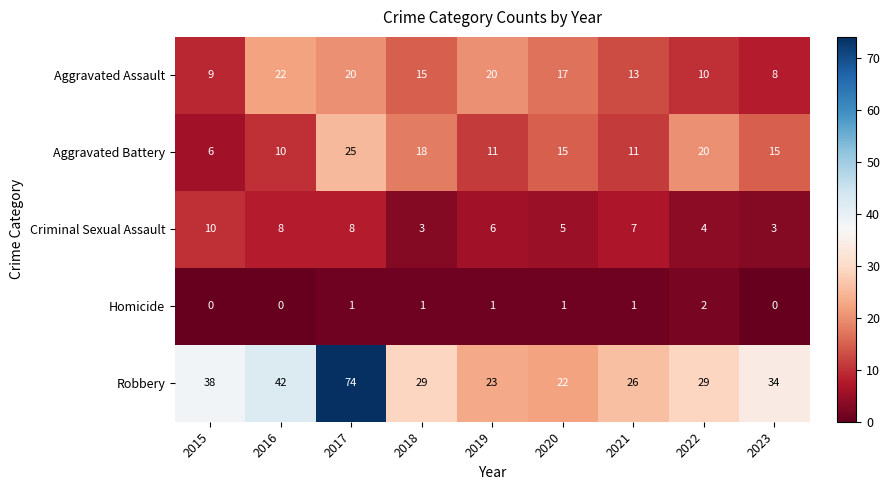

Which series has the largest total across all categories?

Robbery